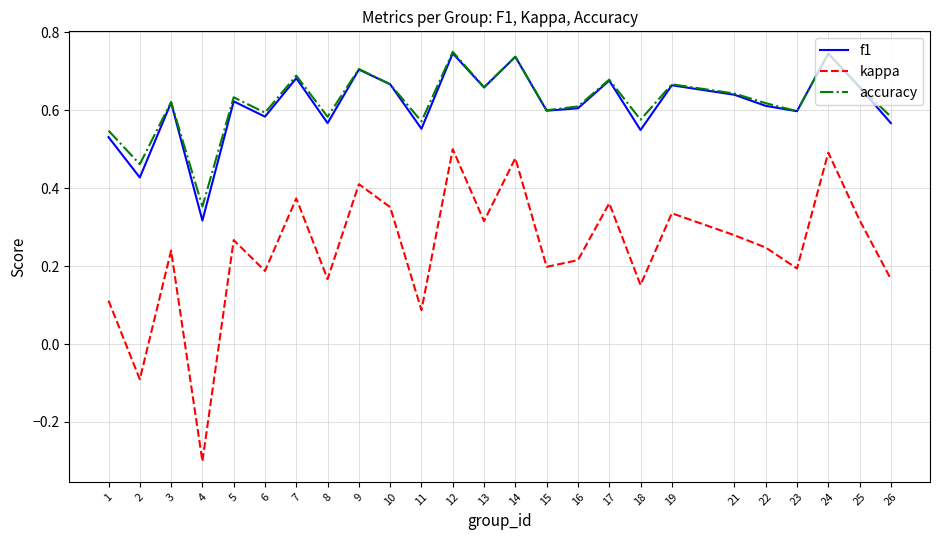

Which series changed the most between 10 and 26?

kappa